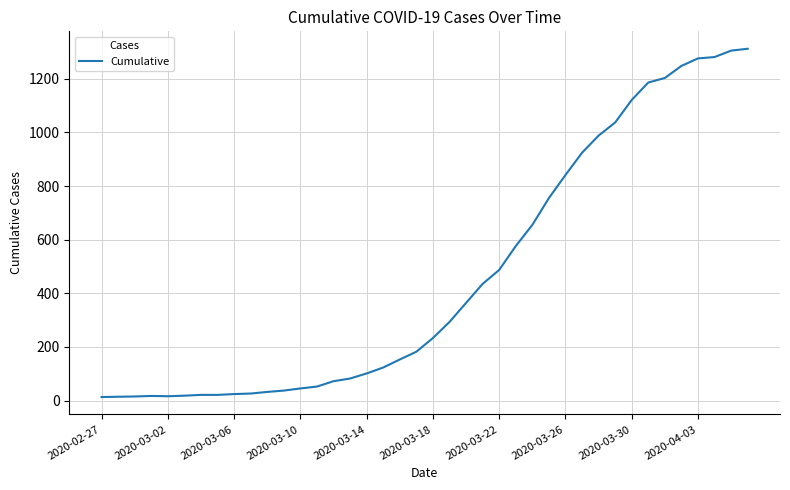

What is the greatest value displayed?

1312